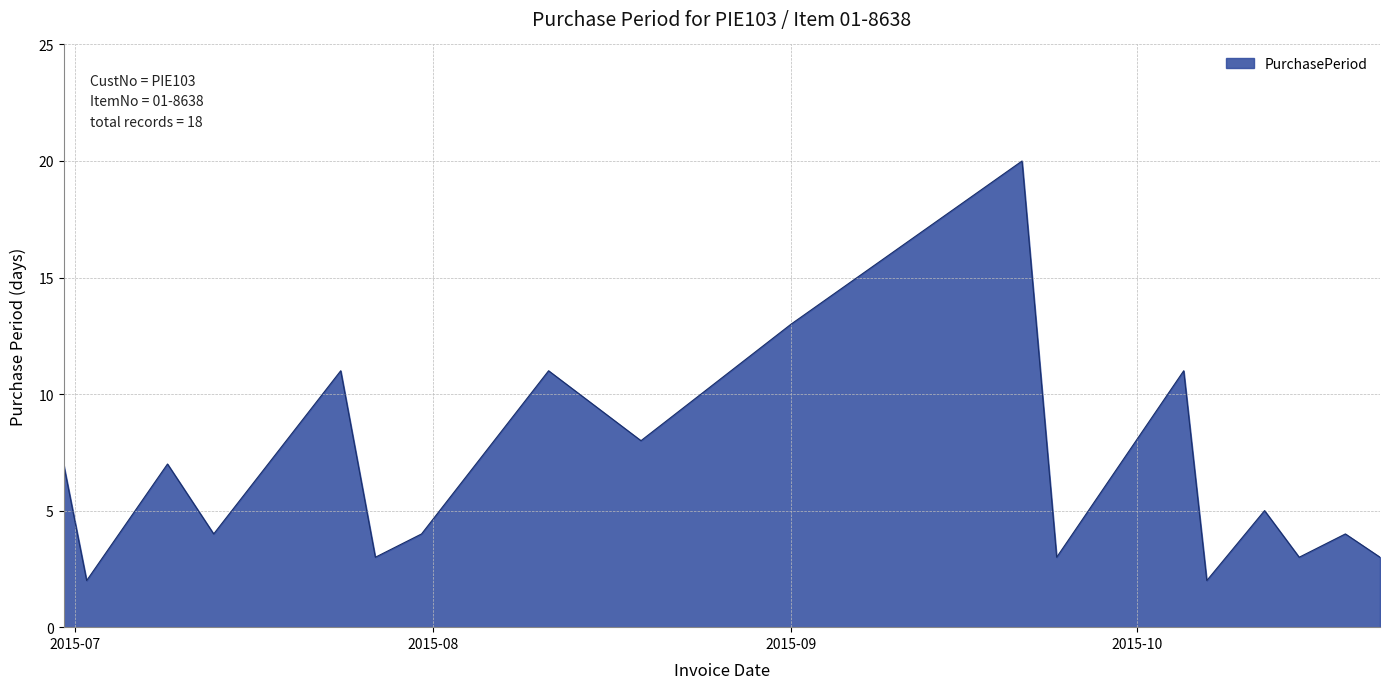

What is the difference between the maximum and minimum values?

18